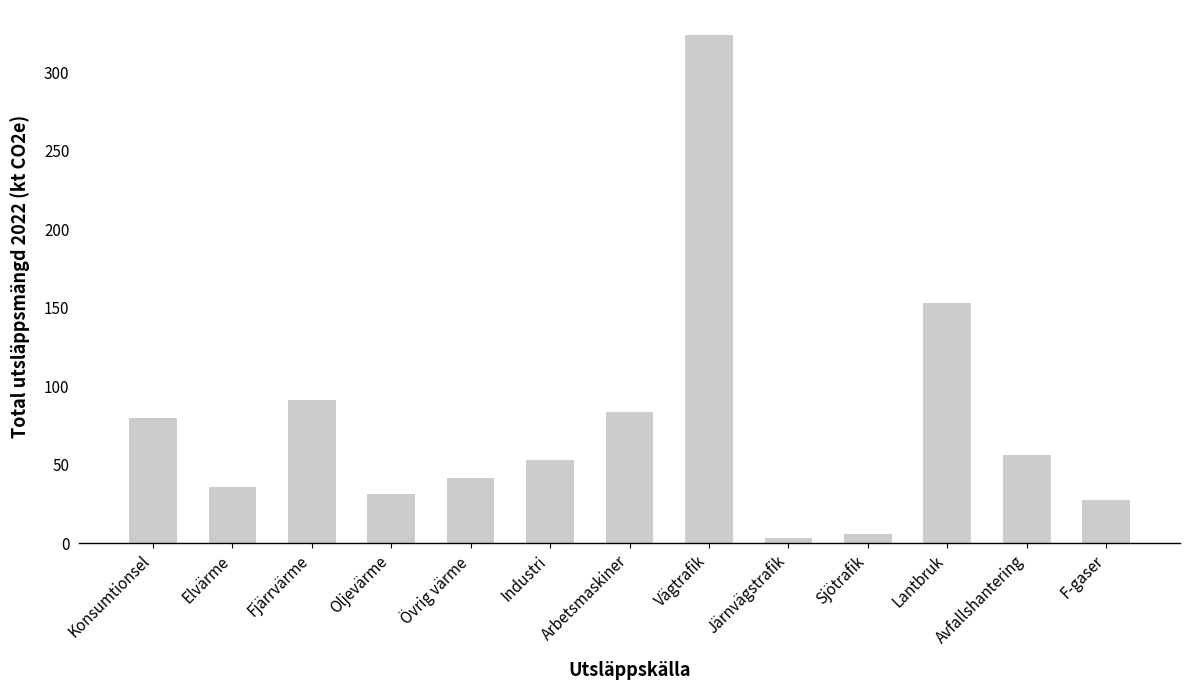

What is the approximate value at Fjärrvärme?

91.2